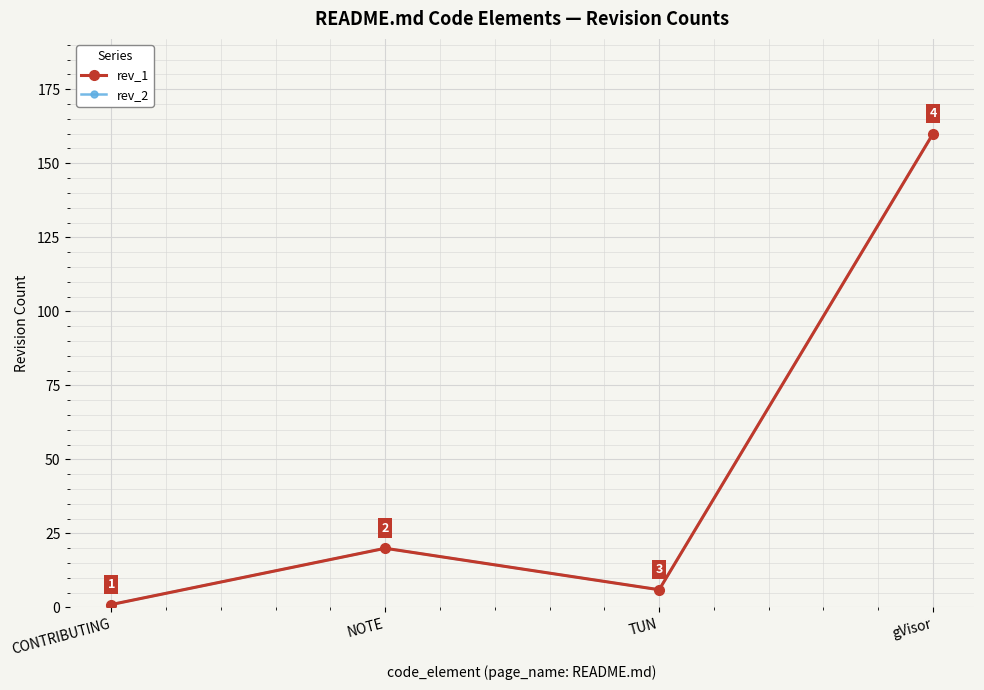

True or false: rev_2 and rev_1 cross at least once.

False